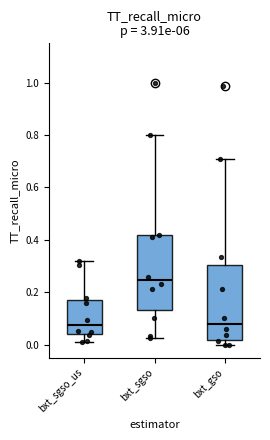

Where does the upper whisker of the box for bxt_gso end on the y-axis? The values are not printed on the chart, so give them approximately, as read against the axis.

0.70